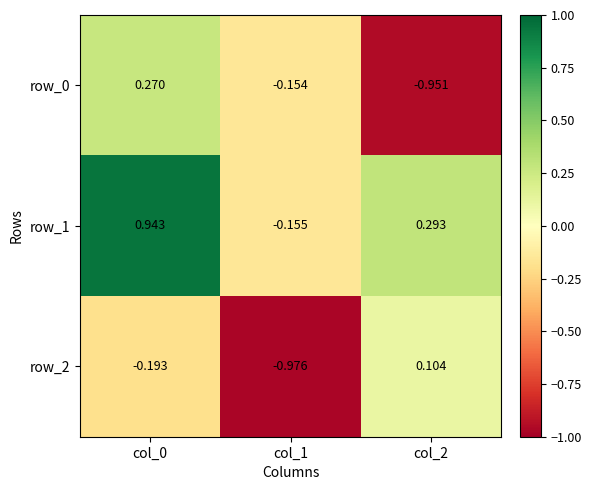

What is the average value of the row_0 series?

-0.3